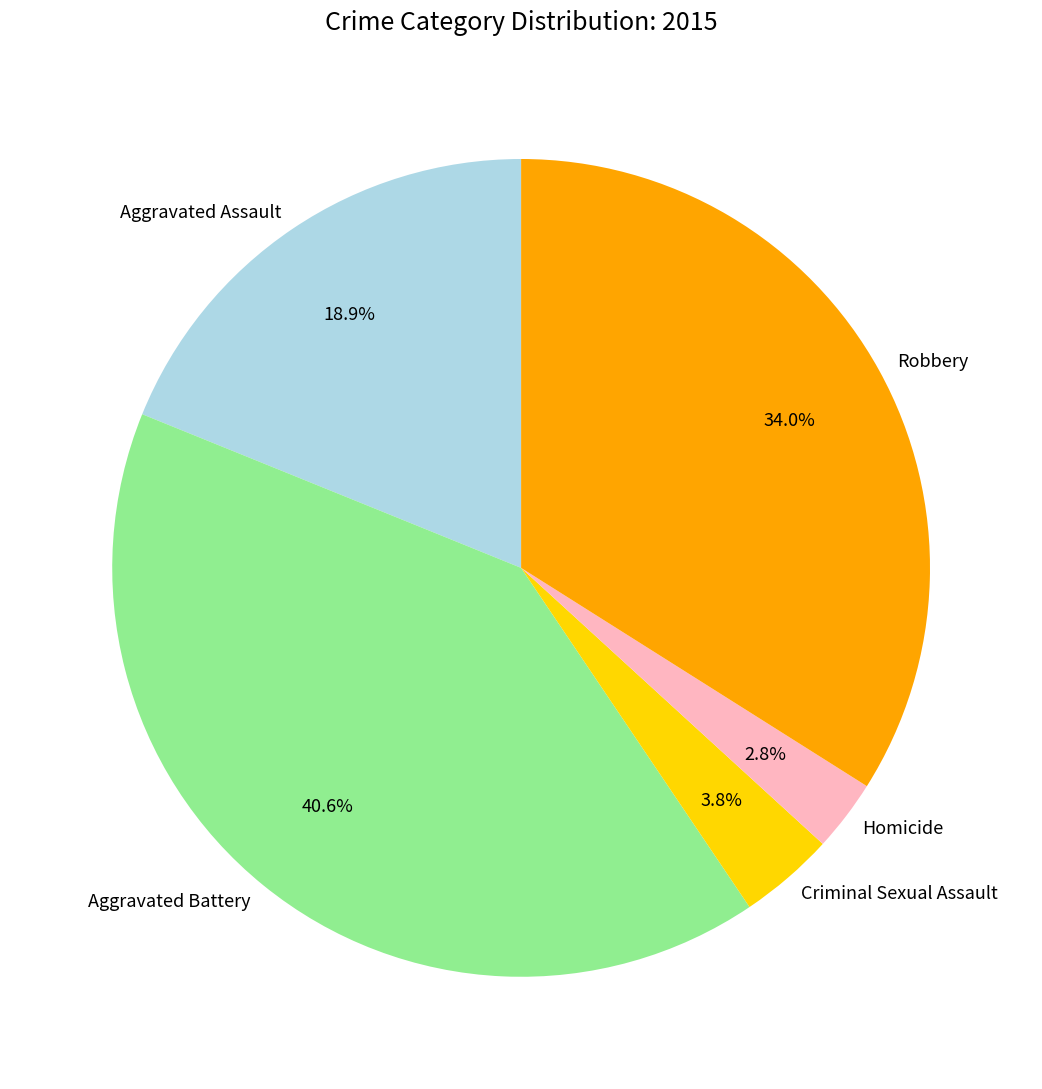

What percentage is NOT represented by Robbery?

66.0%